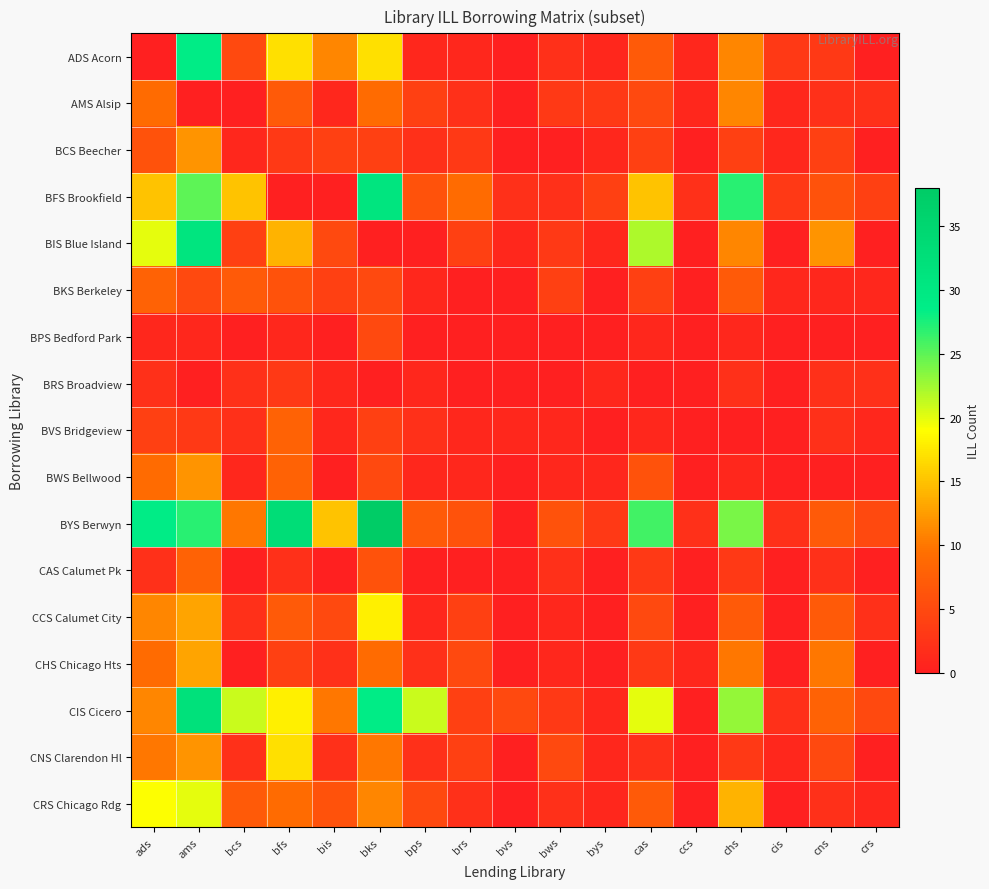

Which series has the largest total across all categories?

BYS Berwyn